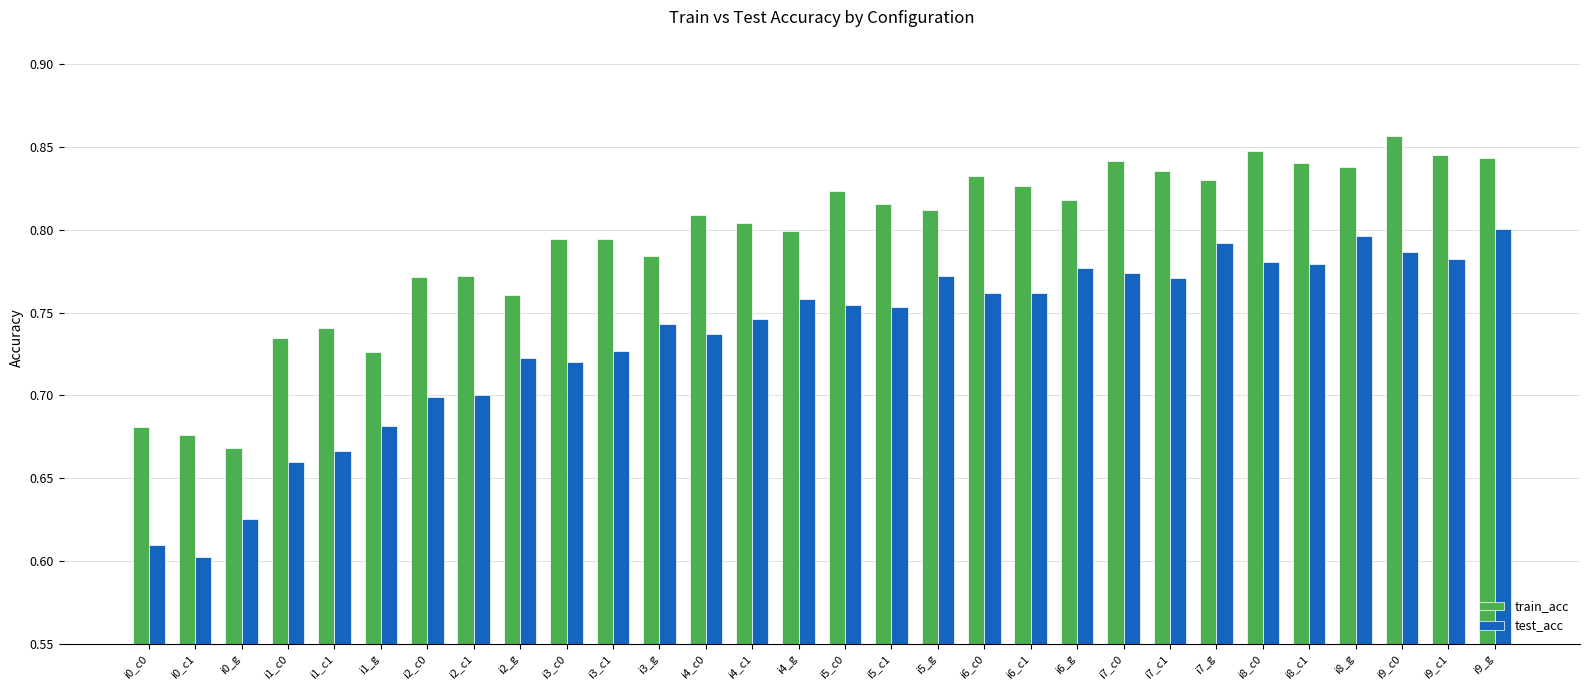

Is the value of test_acc at i9_c0 greater than the value of train_acc at i8_c0?

No